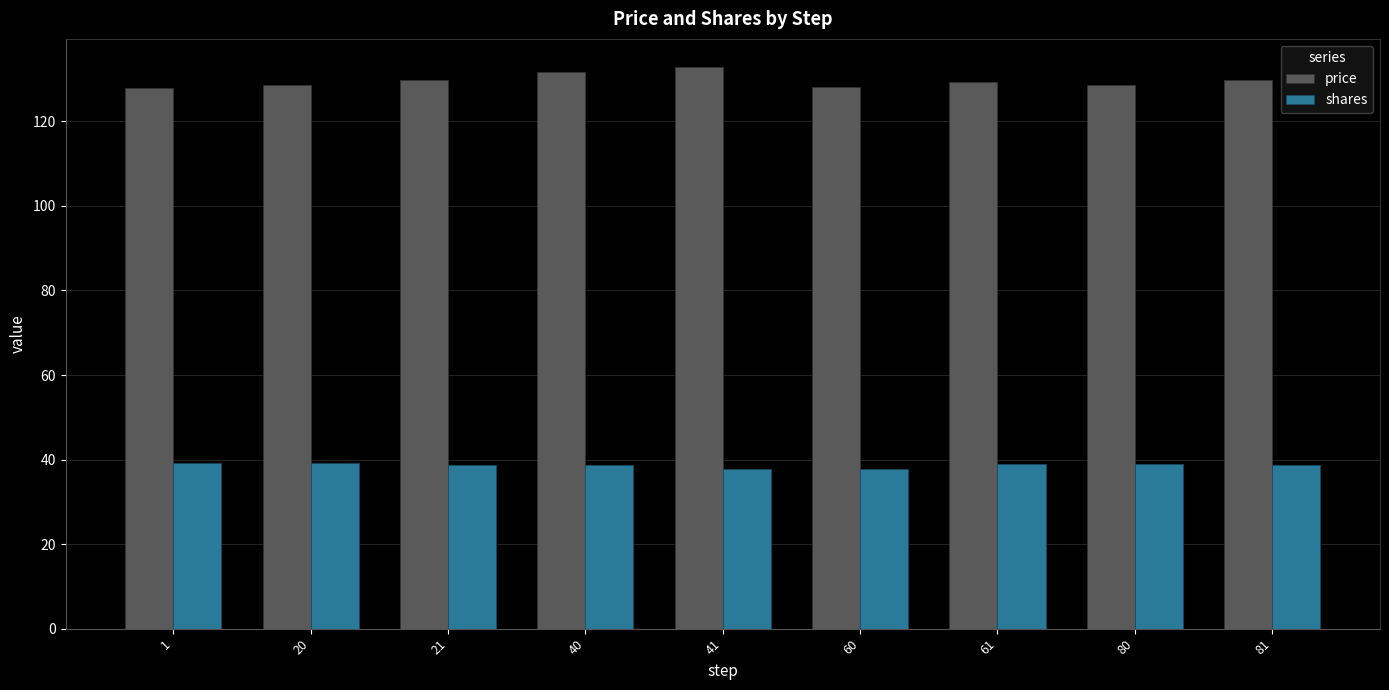

What is the lowest value of the price series?

127.9